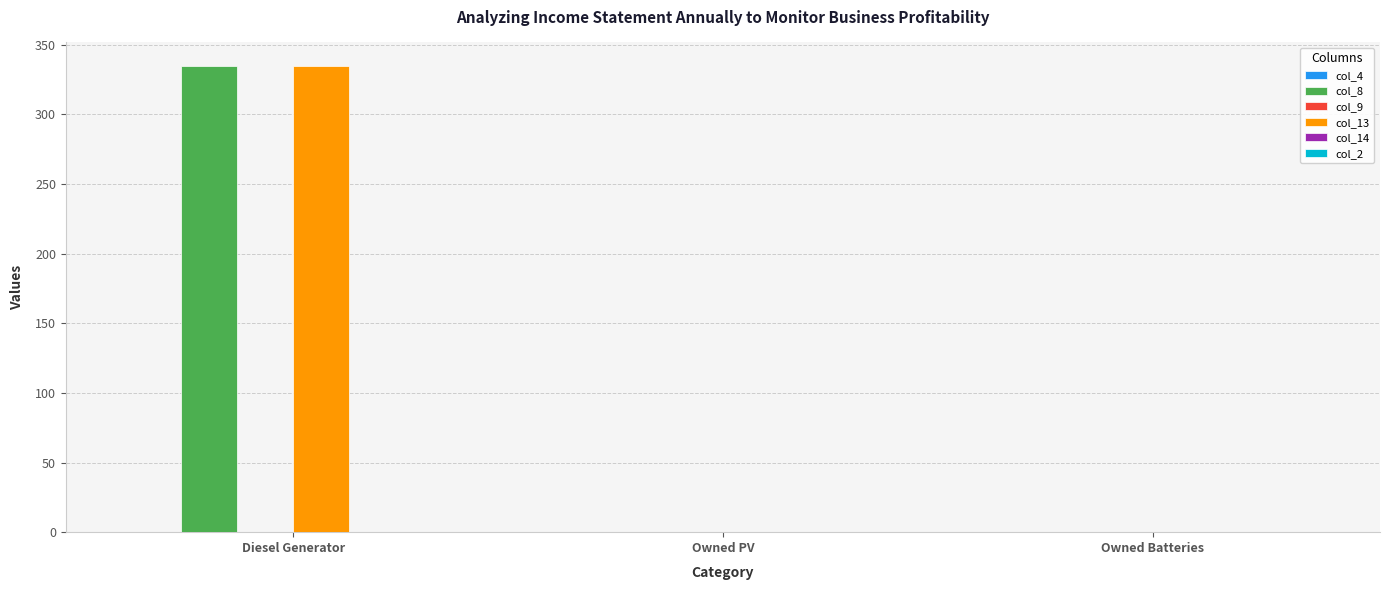

What is the maximum value for col_13?

335